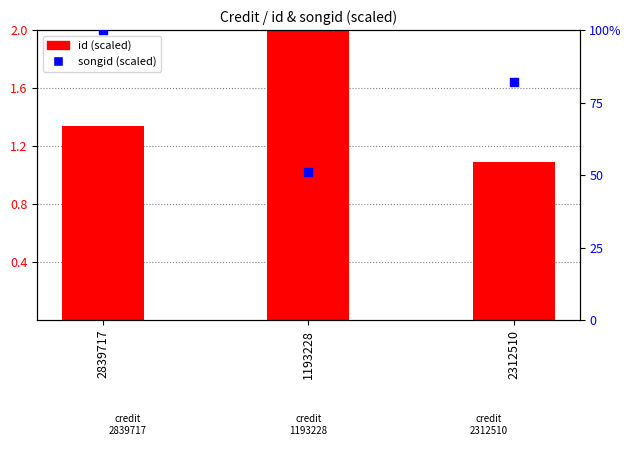

Which series contains the lowest Y value?

id (scaled)